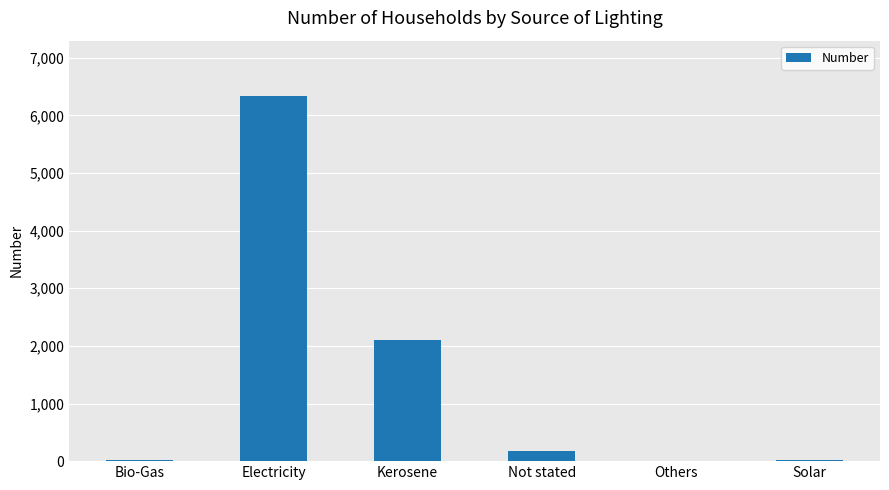

Between Not stated and Solar, which is larger?

Not stated